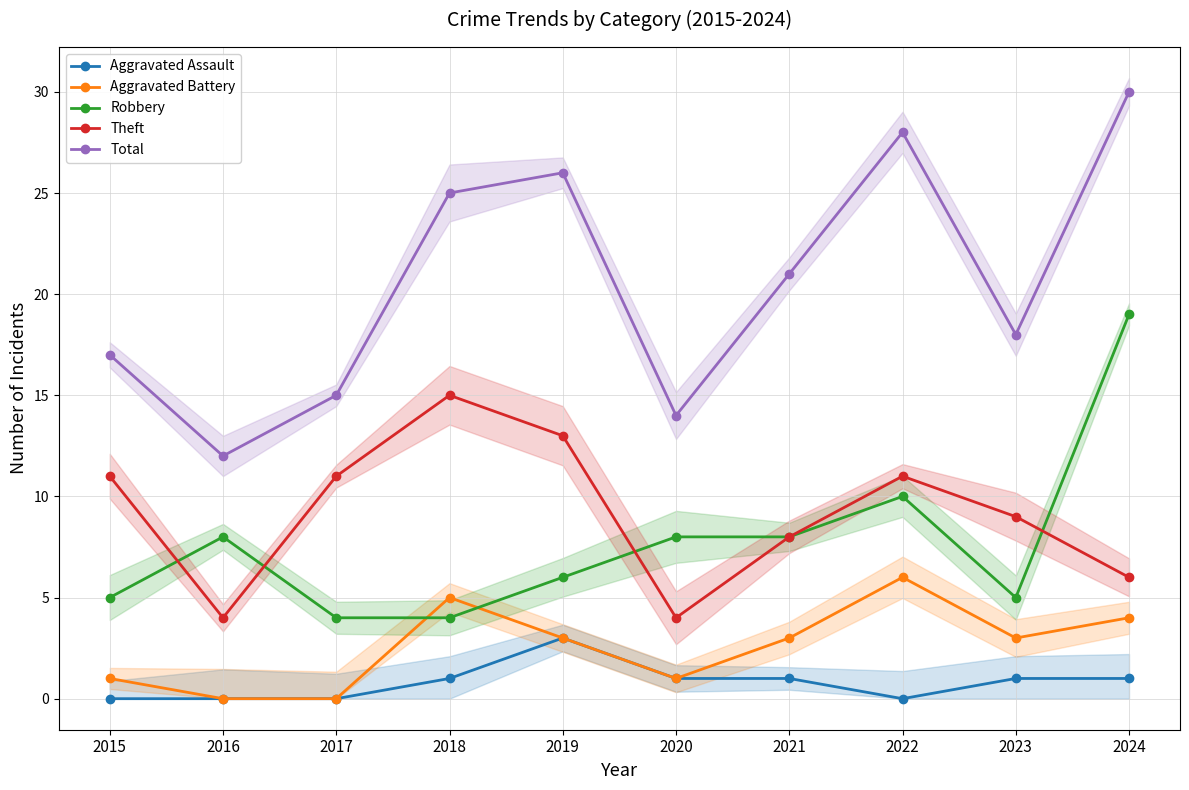

Which series has the widest spread of values?

Total